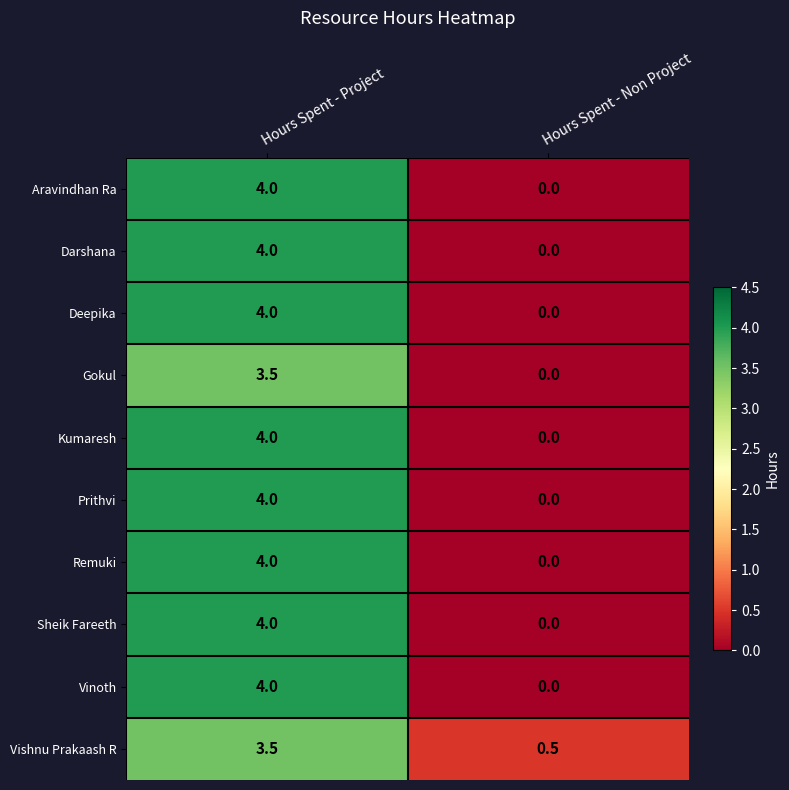

At which label does Vishnu Prakaash R first exceed 3?

Hours Spent - Project